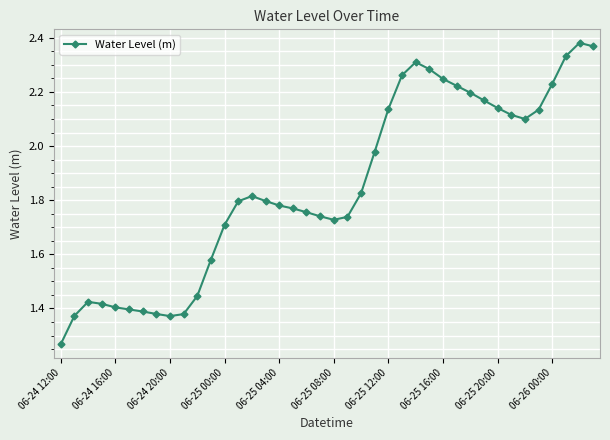

What is the difference between the maximum and minimum values?

1.1